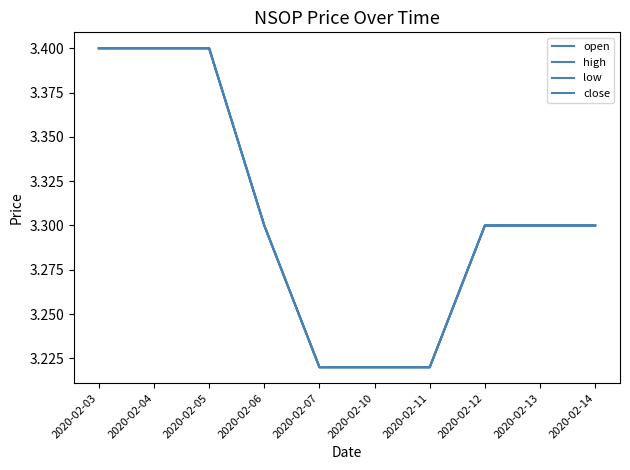

What is the total value across all series at 2020-02-04?

13.6